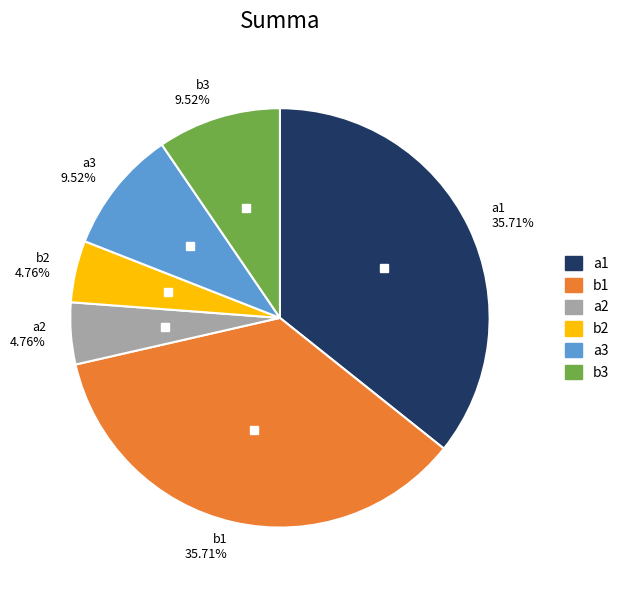

Which has a higher value, b1 or b3?

b1